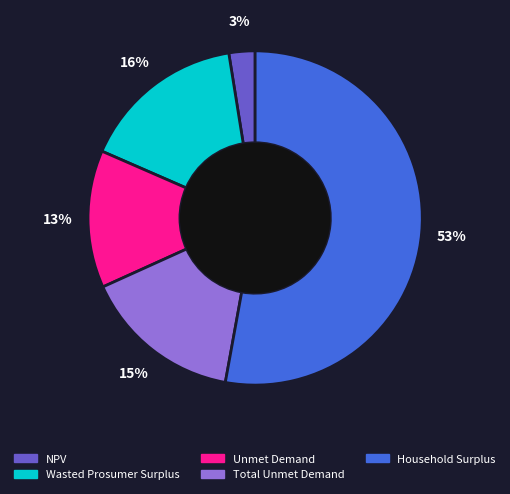

Count the number of slices in the pie.

5